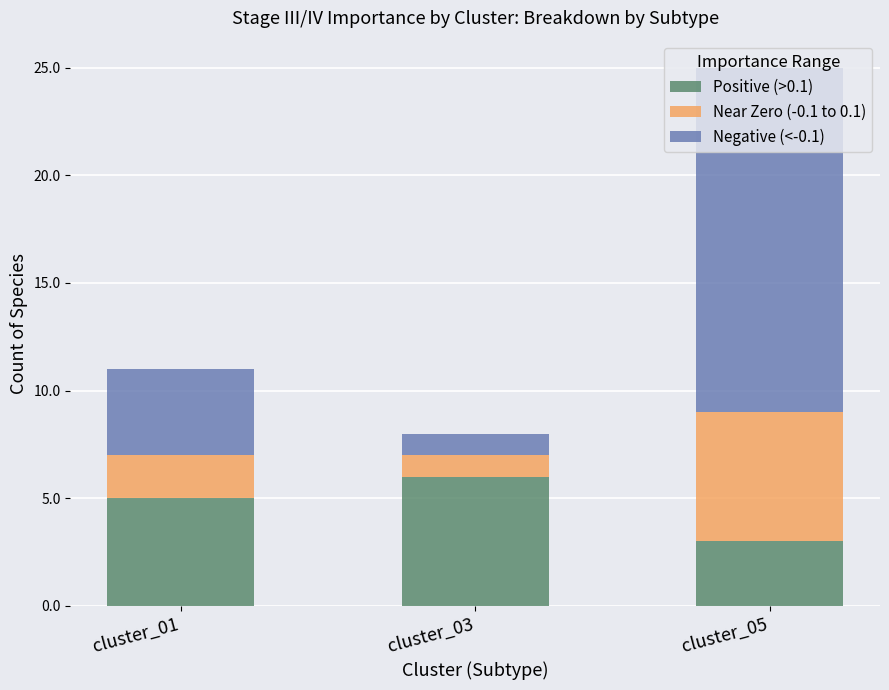

List the labels in order of Positive (>0.1) value, largest first.

cluster_03, cluster_01, cluster_05